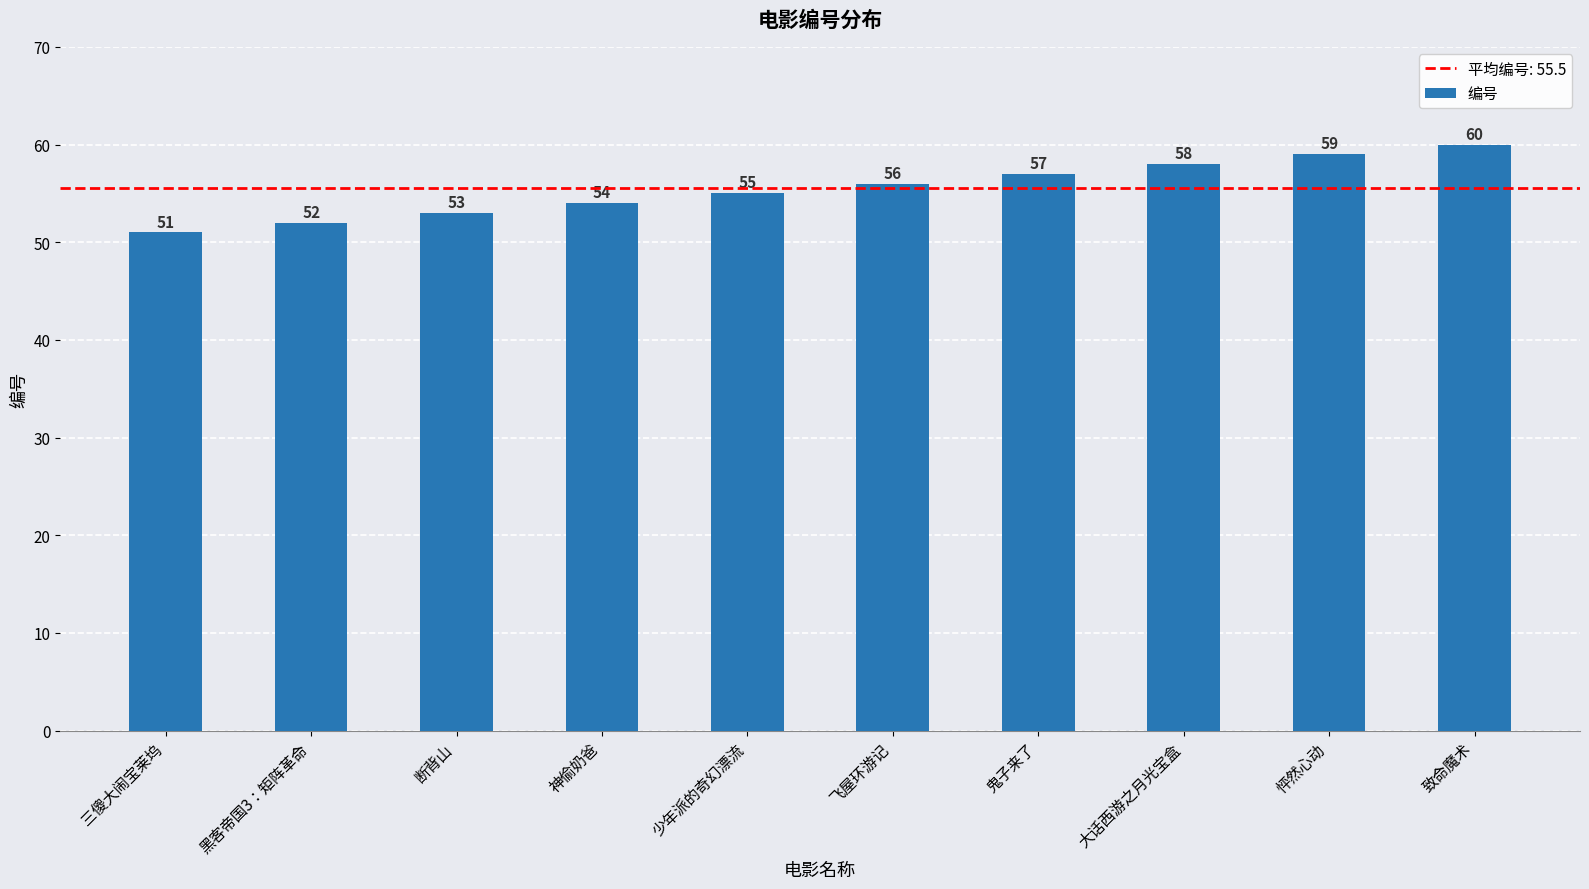

The value at 飞屋环游记 is 56. True or false?

True